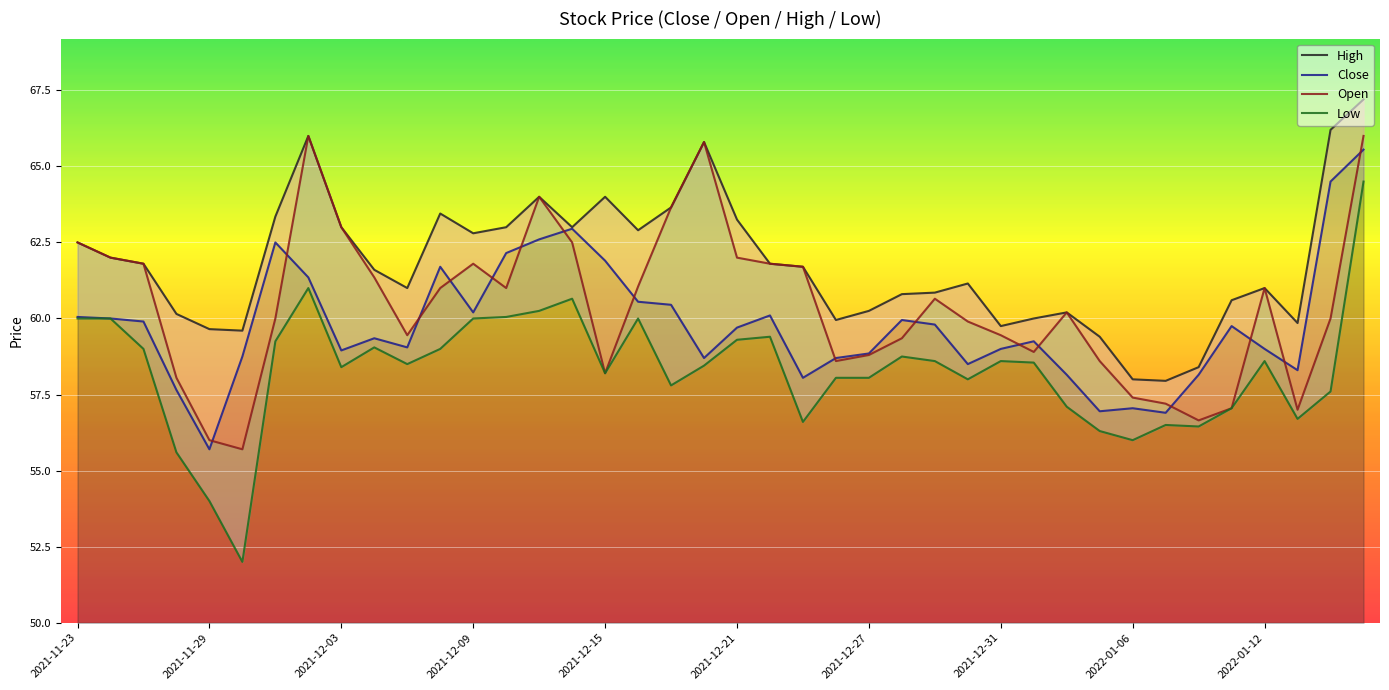

What position from the left is 2021-12-08?

12